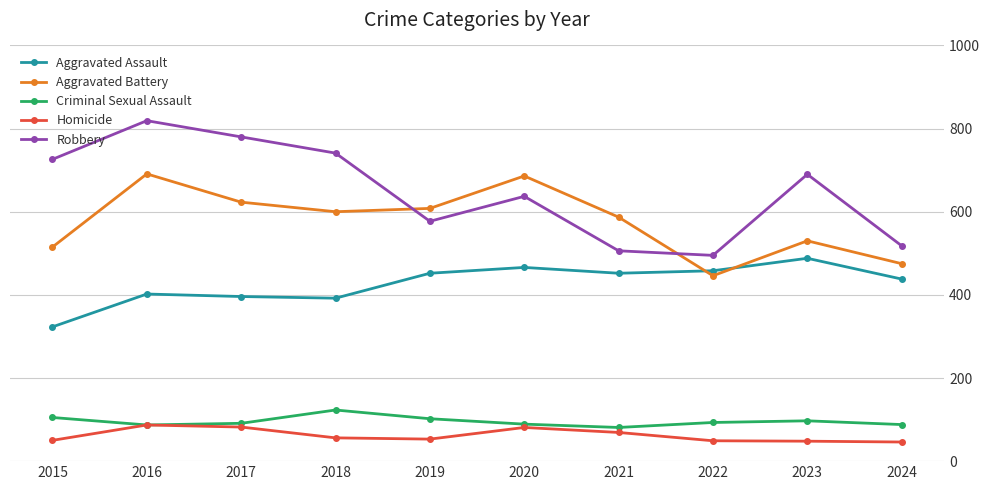

Read the Robbery value at 2021.

506